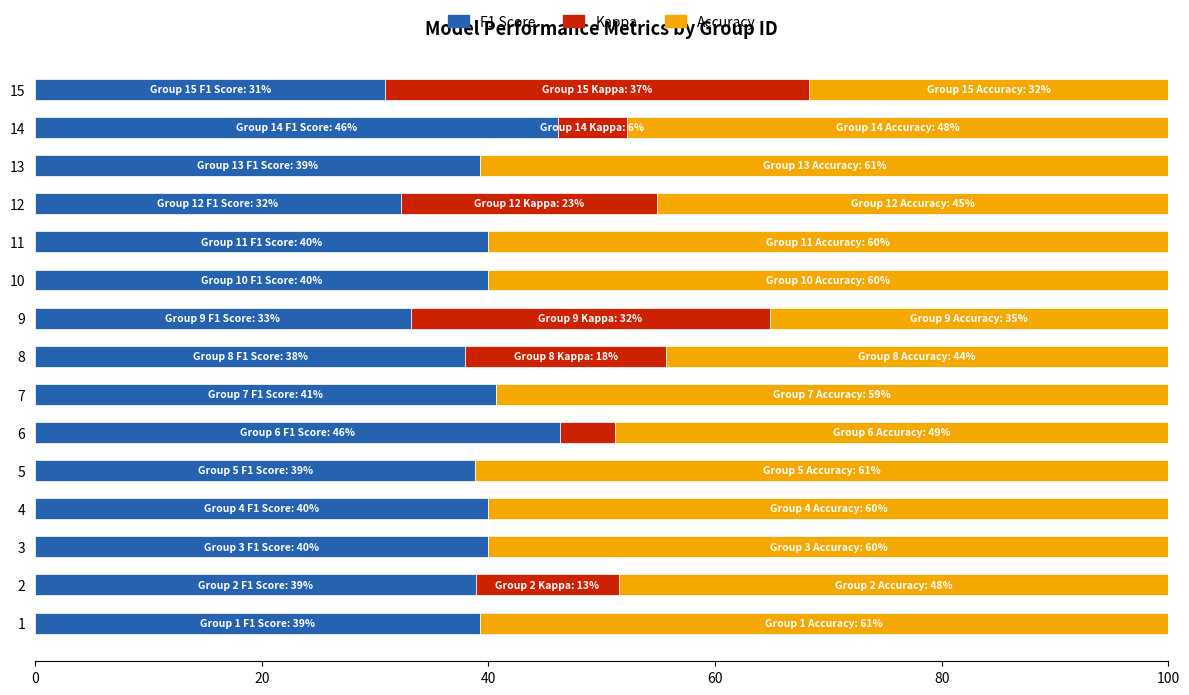

What is the sum of the F1 Score values at 1 and 5?

78.1